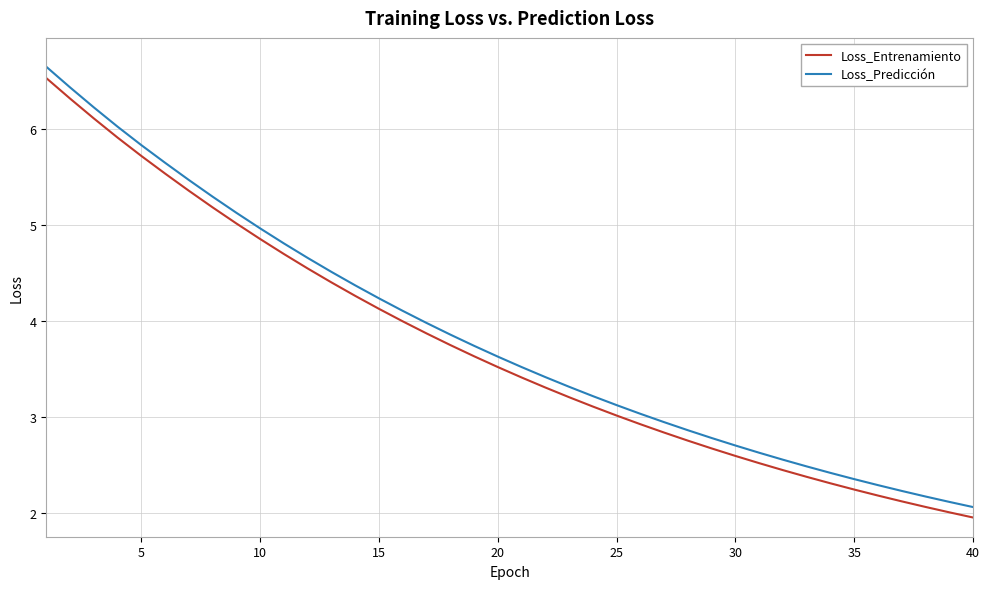

What is the difference between the maximum and minimum values in the Loss_Predicción series?

4.6